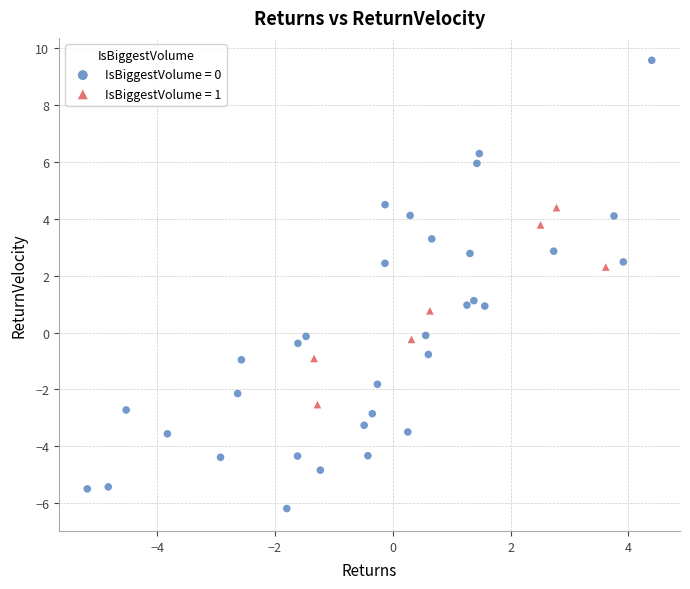

Which series reaches the maximum Y coordinate?

IsBiggestVolume = 0